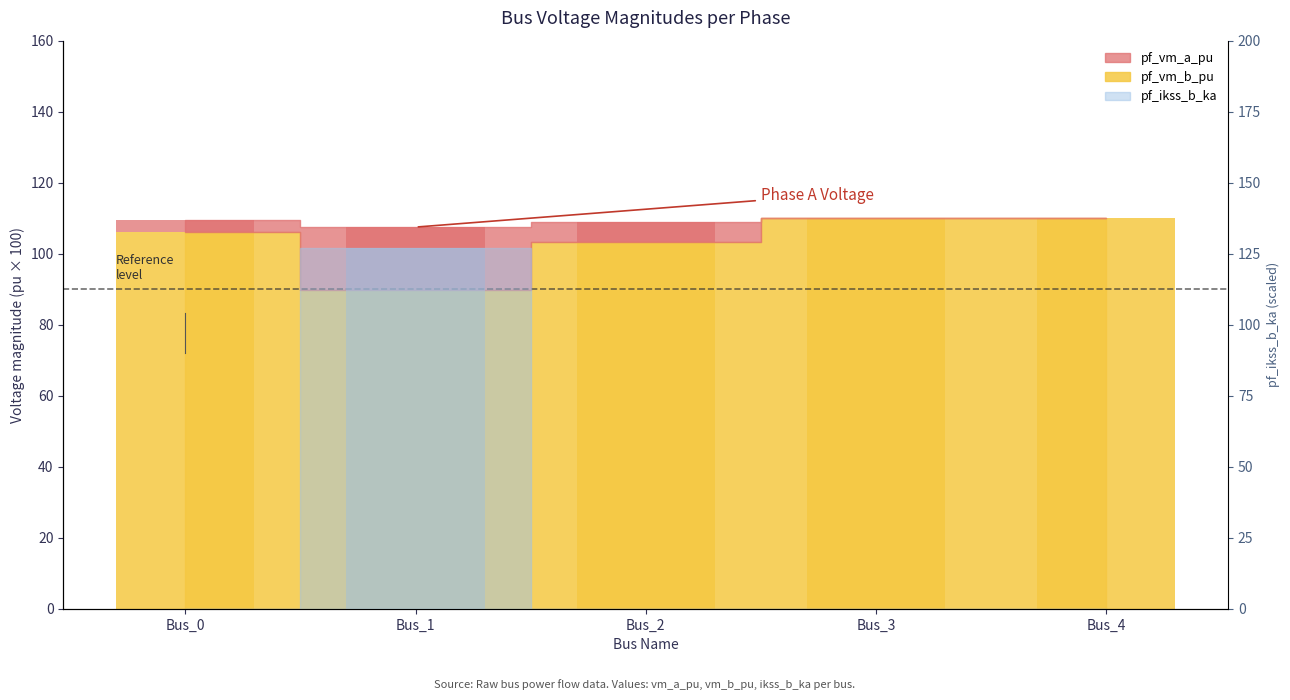

Which label corresponds to the largest value in the chart?

Bus_1